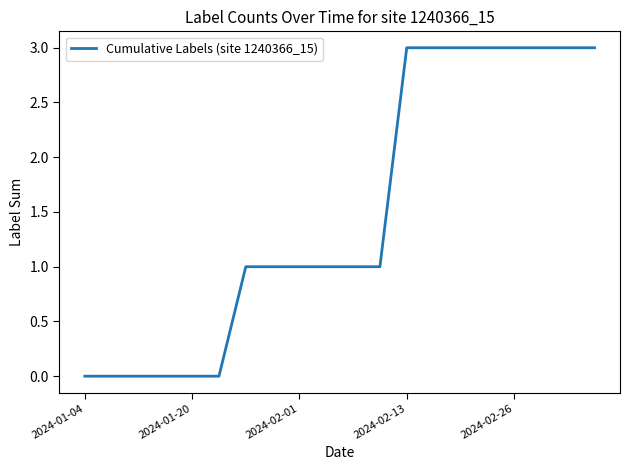

What is the maximum value shown in the chart?

3